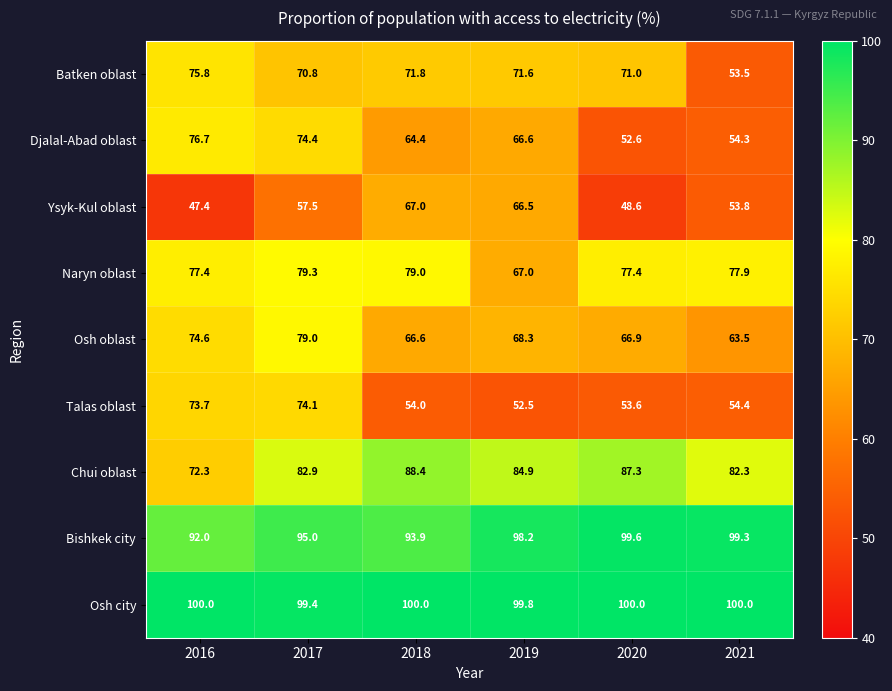

Rank the series at 2016 from lowest to highest value.

Ysyk-Kul oblast, Chui oblast, Talas oblast, Osh oblast, Batken oblast, Djalal-Abad oblast, Naryn oblast, Bishkek city, Osh city